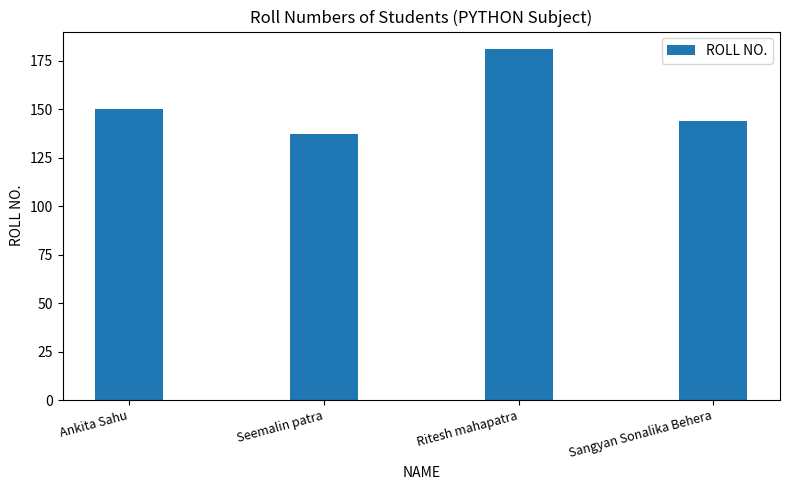

At which category does the chart reach its peak across all series?

Ritesh mahapatra